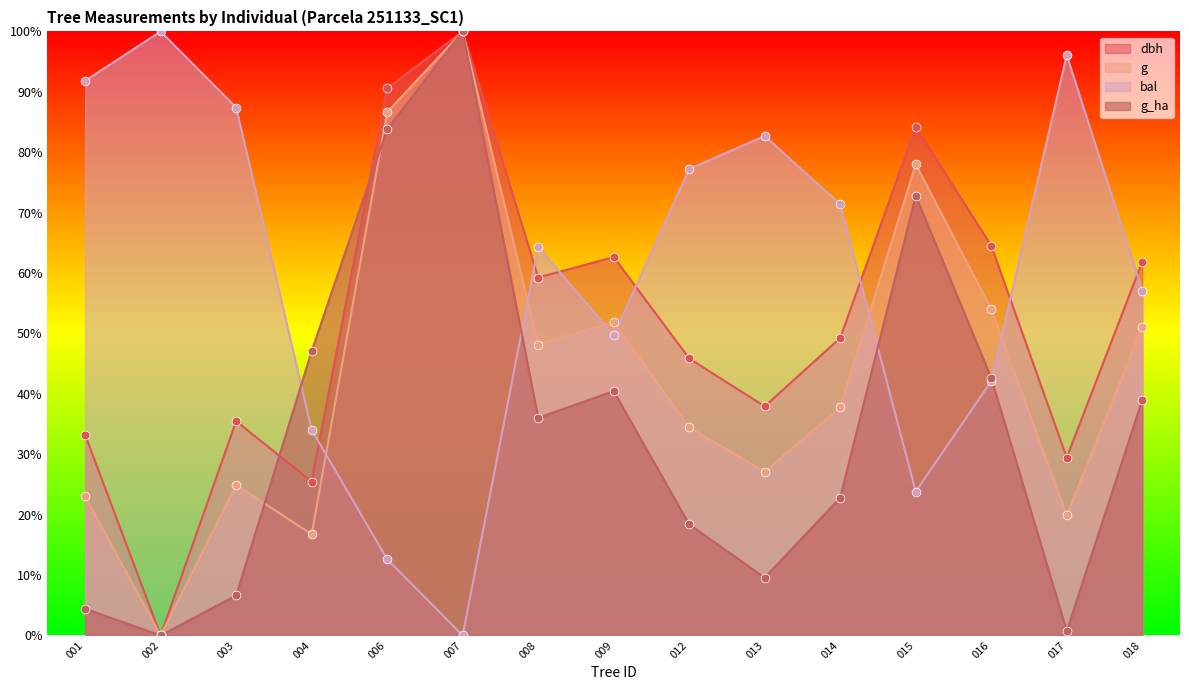

At which category is the sum across all series the highest?

007